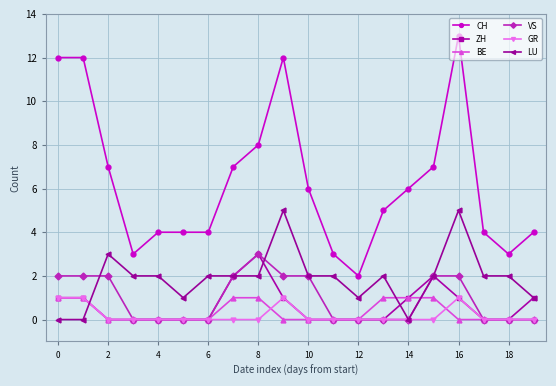

True or false: CH and LU cross at least once.

False